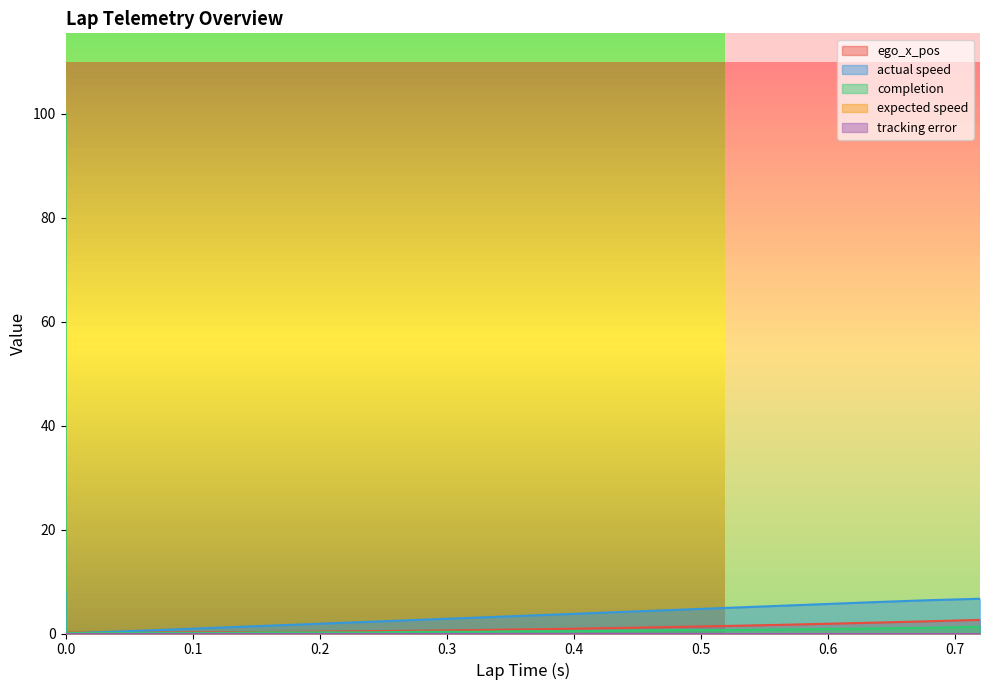

How many categories are shown in the chart?

20